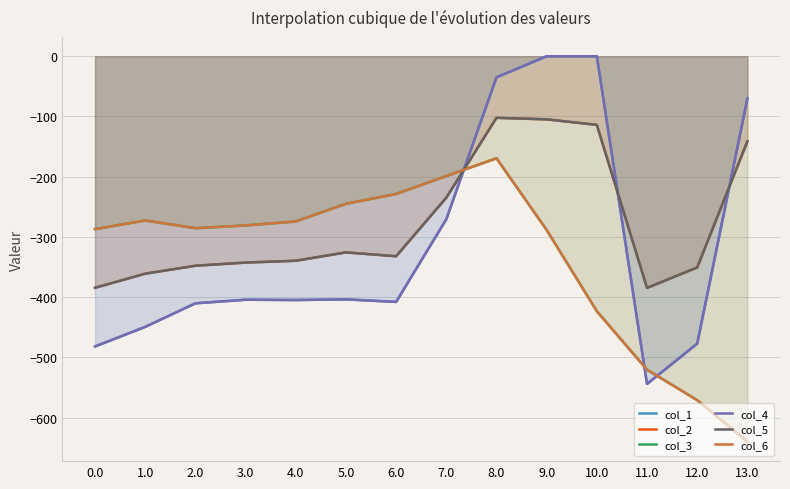

What is the difference between the col_6 values at 9.0 and 6.0?

59.7